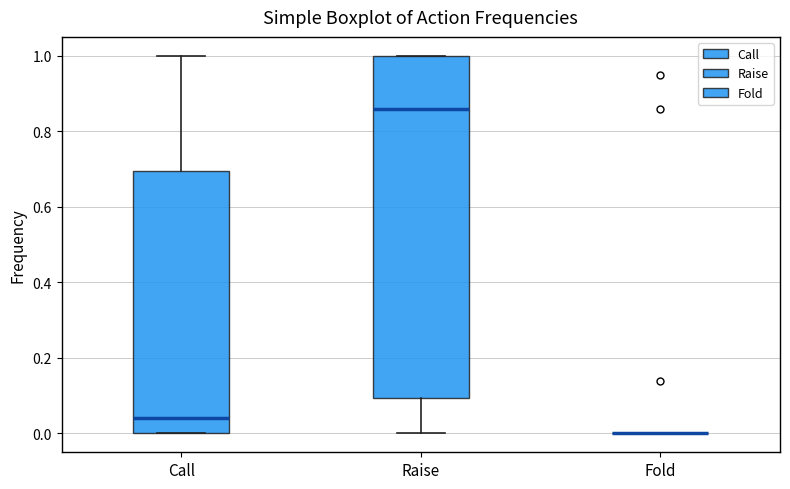

Reading left to right, transcribe this box plot: for each box, give where its median line is, the range the box spans, and where its two whiskers end, as read against the y-axis. The values are not printed on the chart, so give them approximately, as read against the axis.

Call: median 0.04, box 0.00 to 0.70, whiskers 0.00 to 1.00
Raise: median 0.86, box 0.10 to 1.00, whiskers 0.00 to 1.00
Fold: box collapsed to a line at 0.00, whiskers 0.00 to 0.00